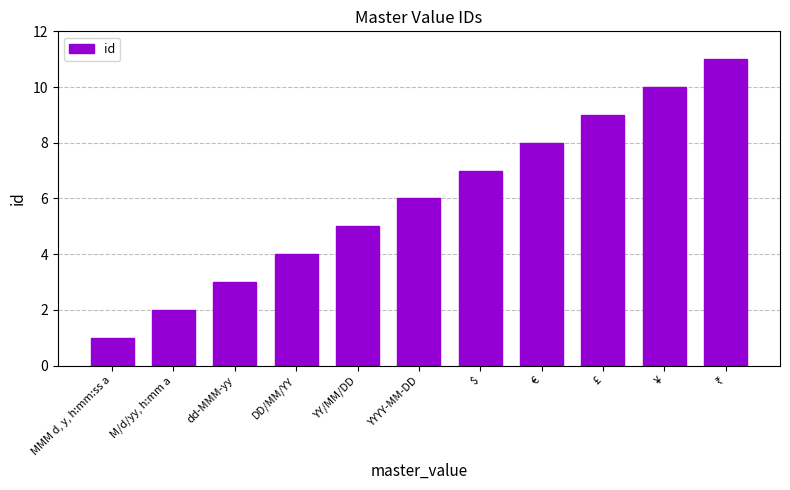

What value does the data have at £?

9